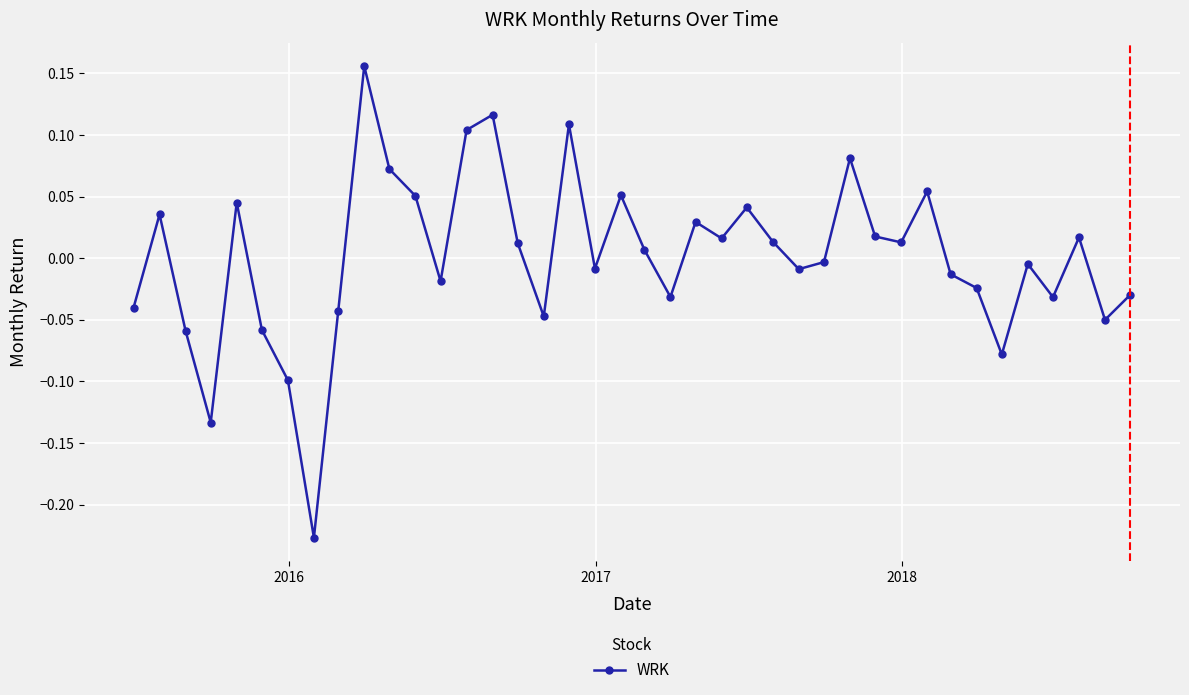

How many points are higher than both their immediate neighbors (excluding endpoints)?

12